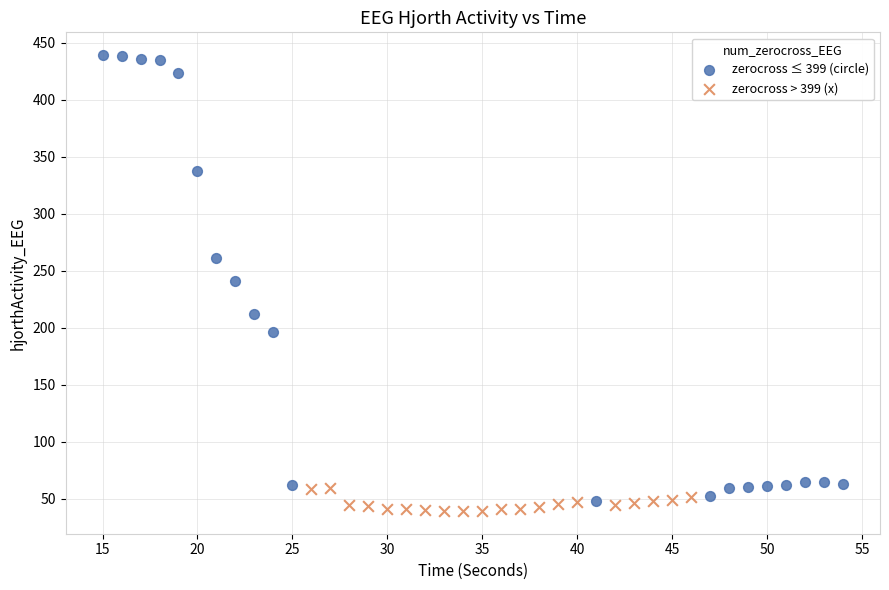

Which series reaches the maximum Y coordinate?

zerocross ≤ 399 (circle)